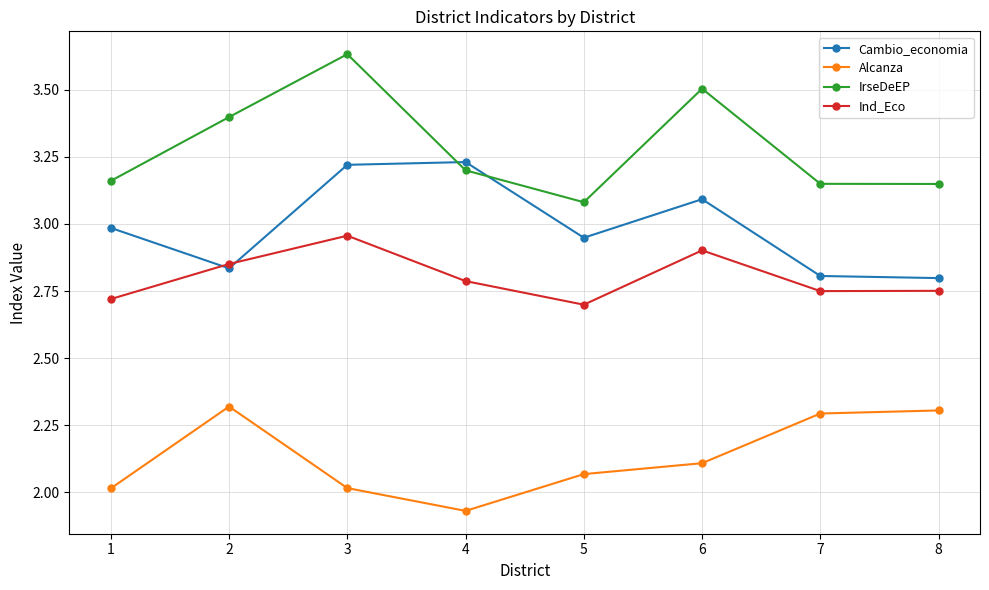

How many intersections are there between IrseDeEP and Cambio_economia?

2